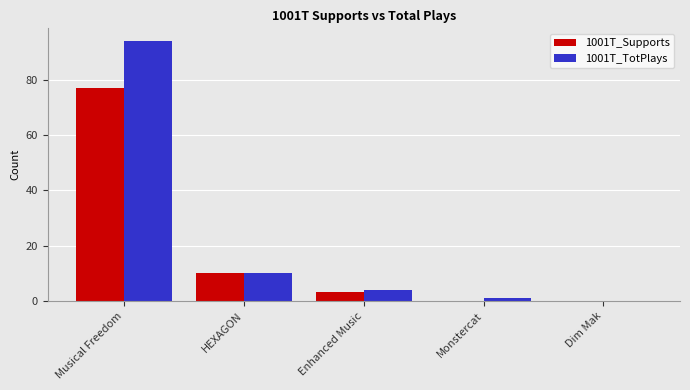

What is the average value of the 1001T_TotPlays series?

22